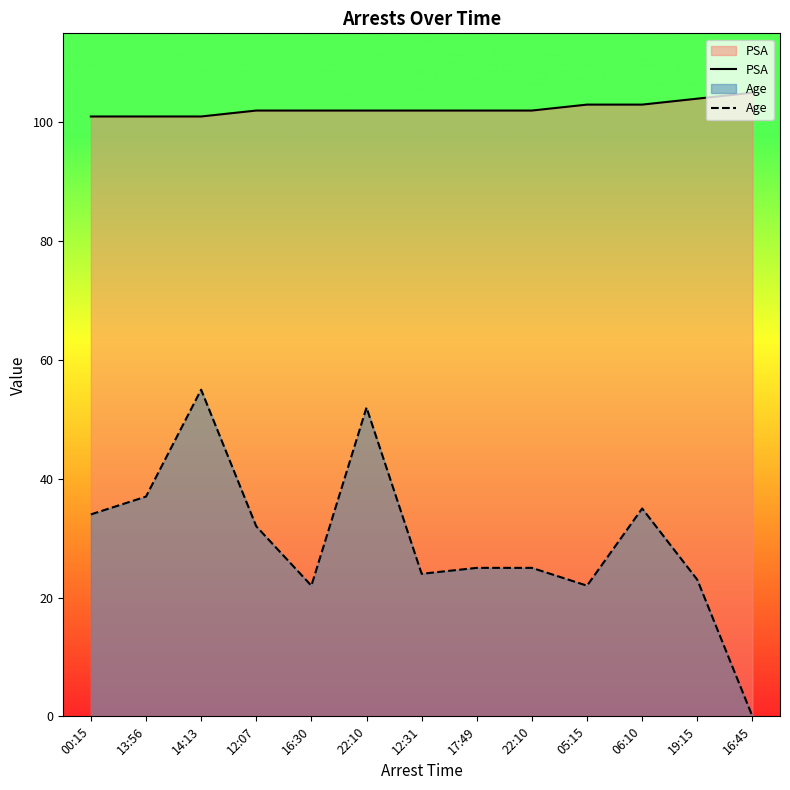

Rank the series by their average value, from lowest to highest.

Age, PSA